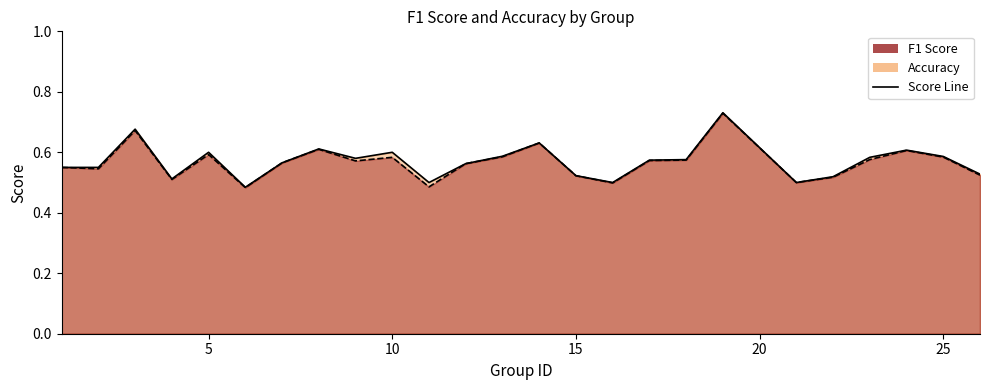

True or false: f1 and accuracy intersect in this chart.

False